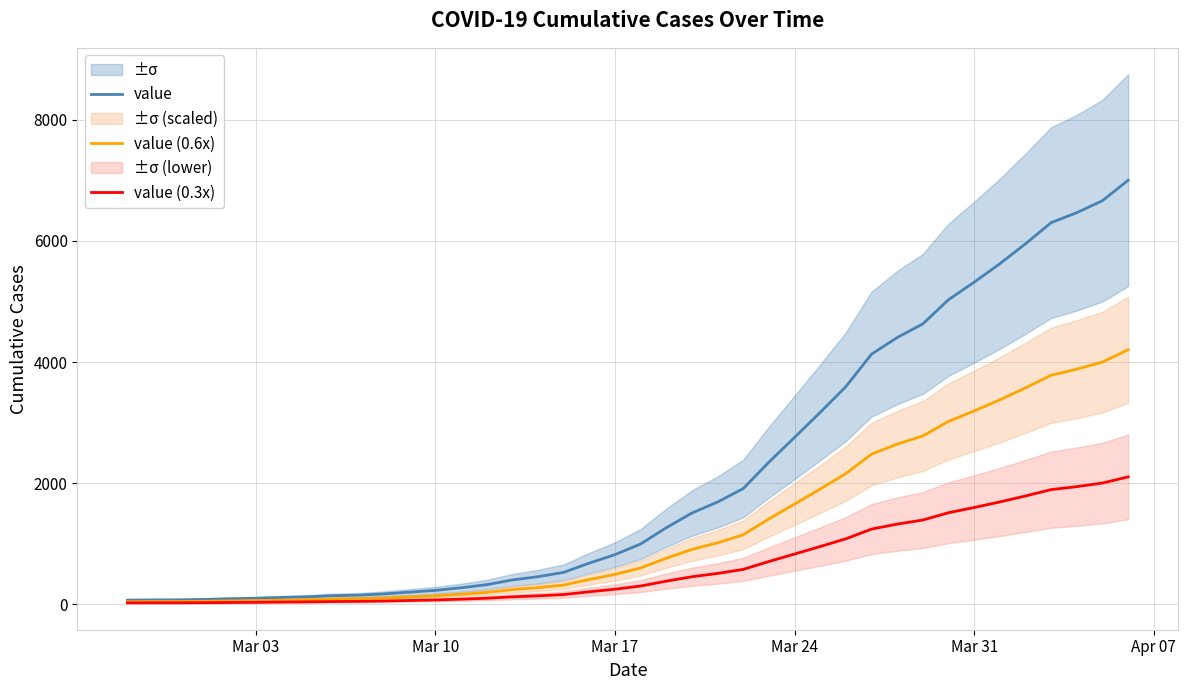

True or false: value (0.3x) and value intersect in this chart.

False